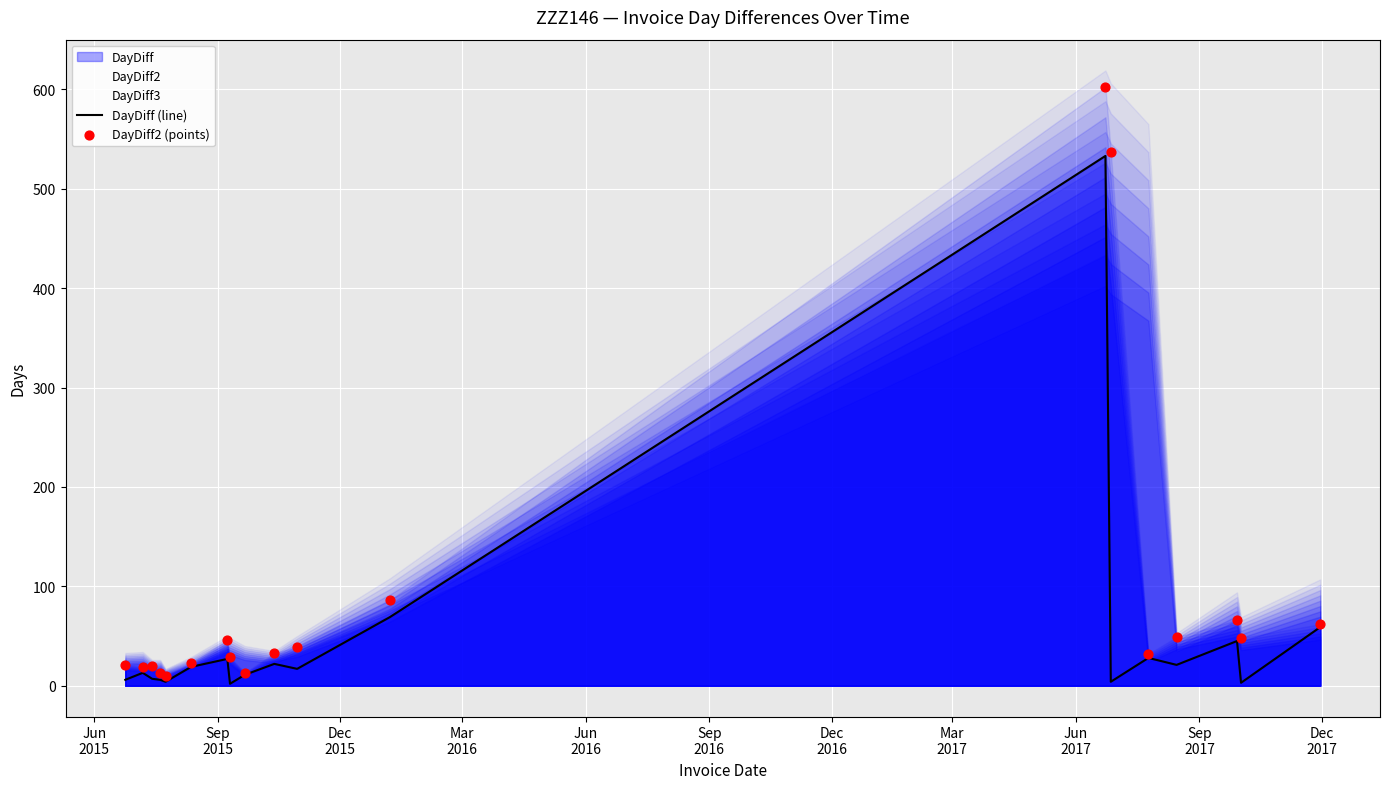

At how many categories does at least one series exceed 258?

2